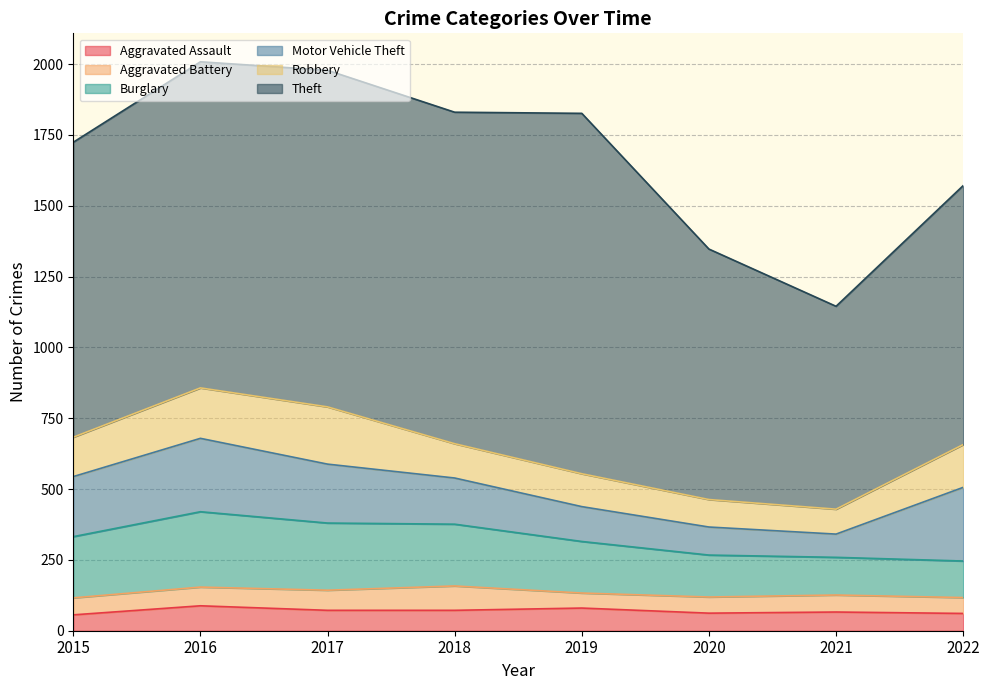

True or false: Burglary has more than 0 interior local peaks.

True